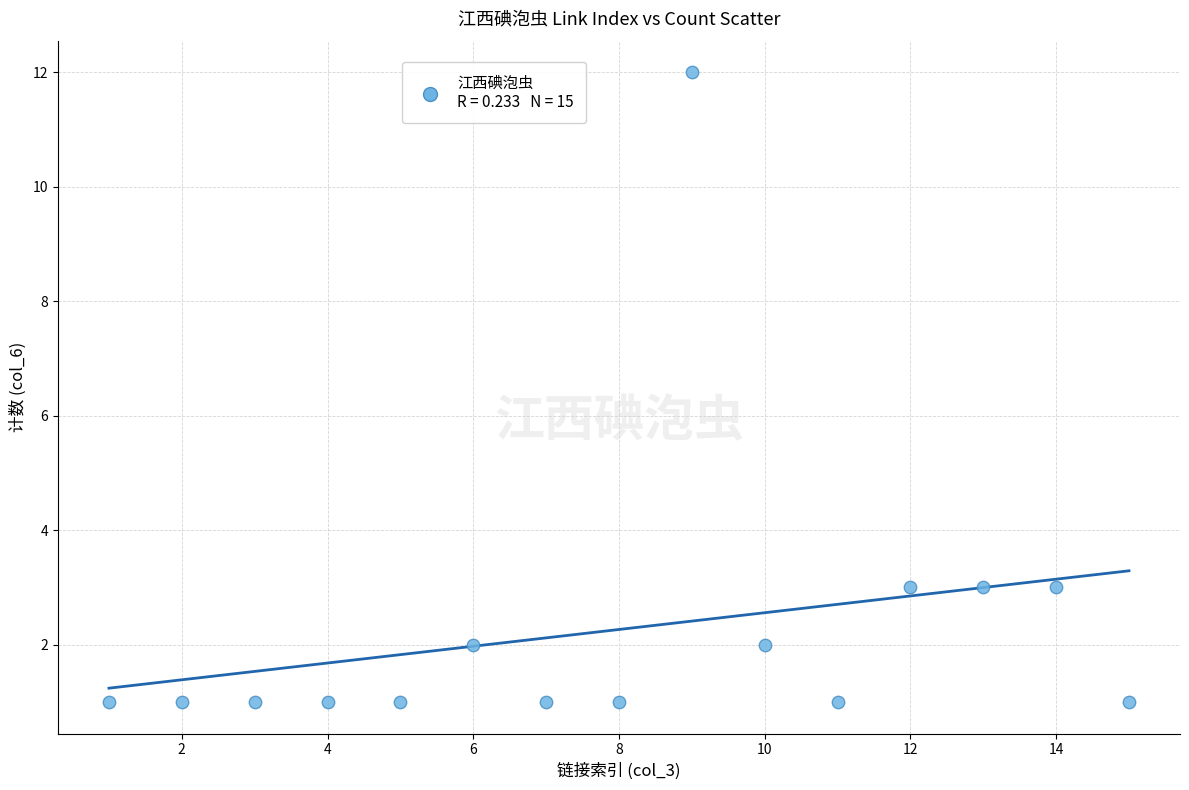

What is the range of X values (max minus min)?

14